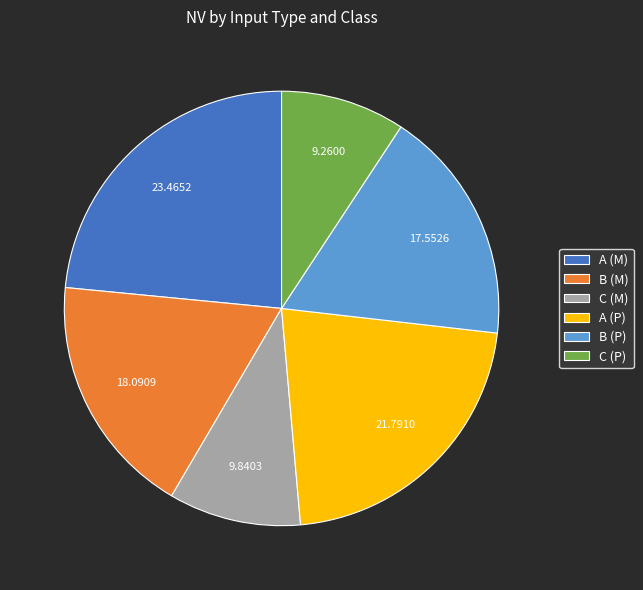

Rank the categories by value from highest to lowest.

A (M), A (P), B (M), B (P), C (M), C (P)